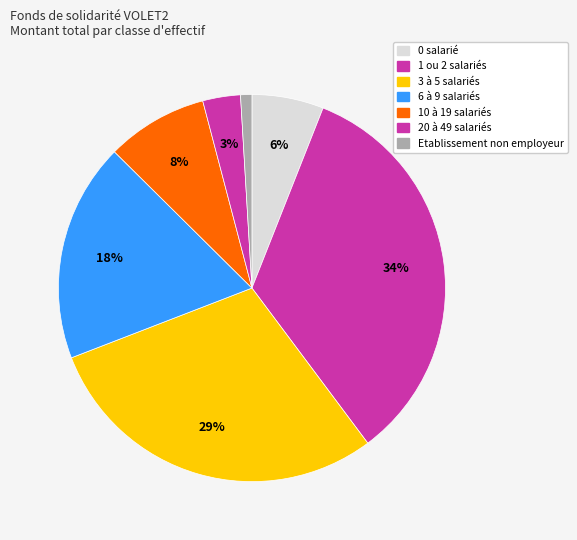

How many segments does this pie chart have?

7